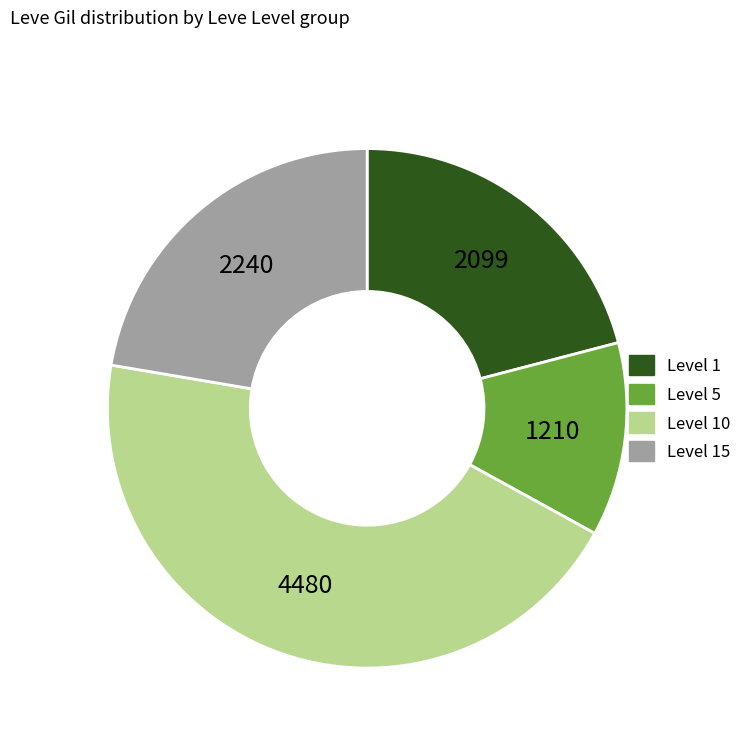

Does any single category account for the majority?

No